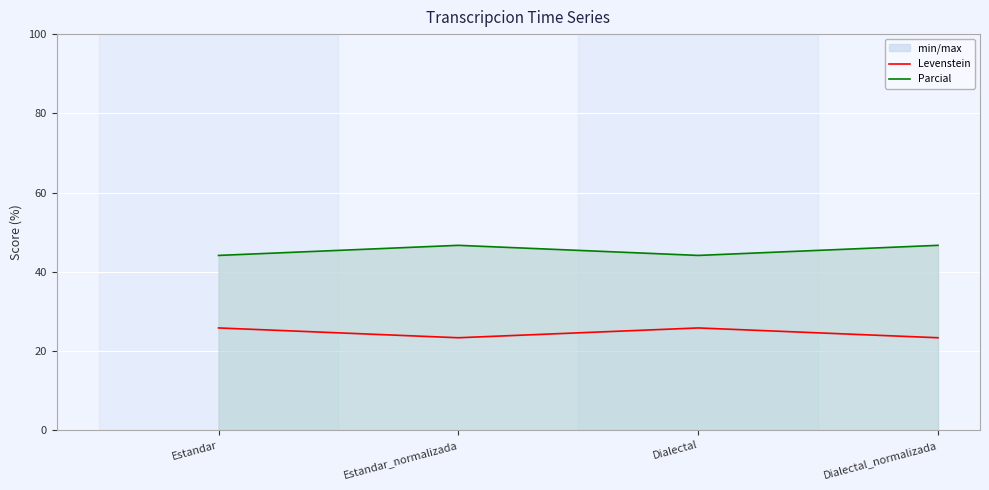

How many lines are shown in the chart?

2